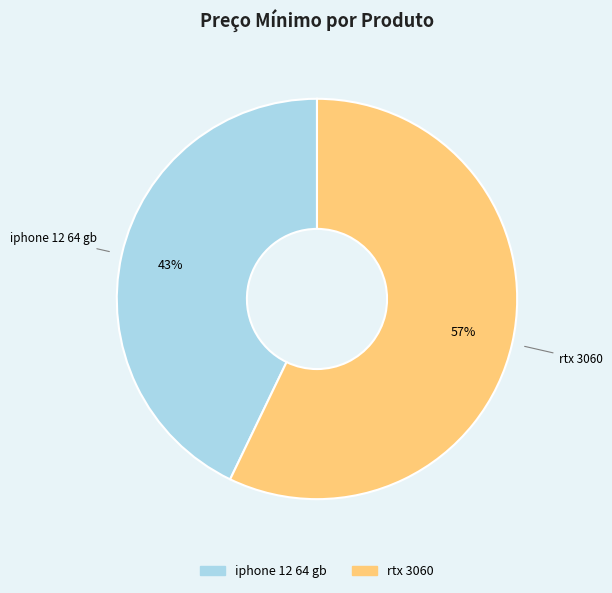

To the nearest percent, what portion does iphone 12 64 gb represent?

43%